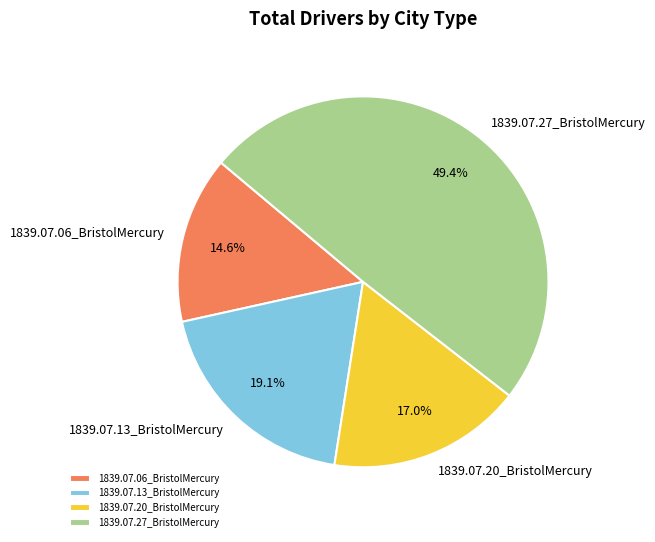

Is there any slice that represents more than half of the pie?

No